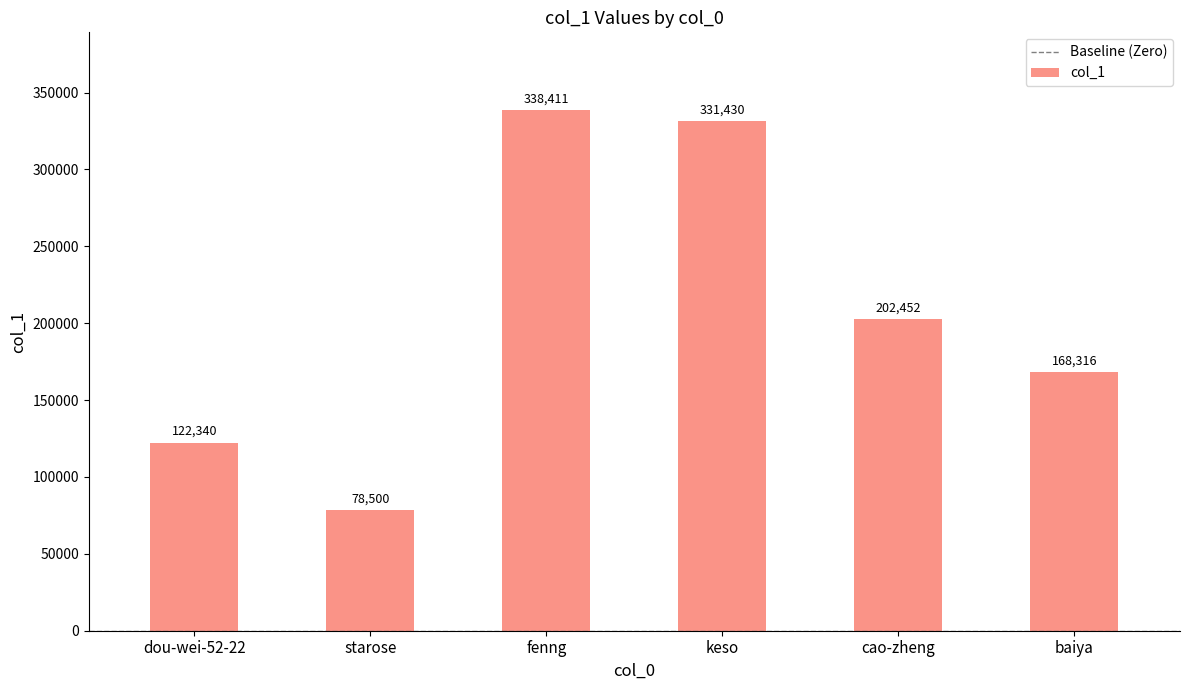

Reading left to right, list all the values displayed in this chart.

dou-wei-52-22=122340	starose=78500	fenng=338411	keso=331430	cao-zheng=202452	baiya=168316